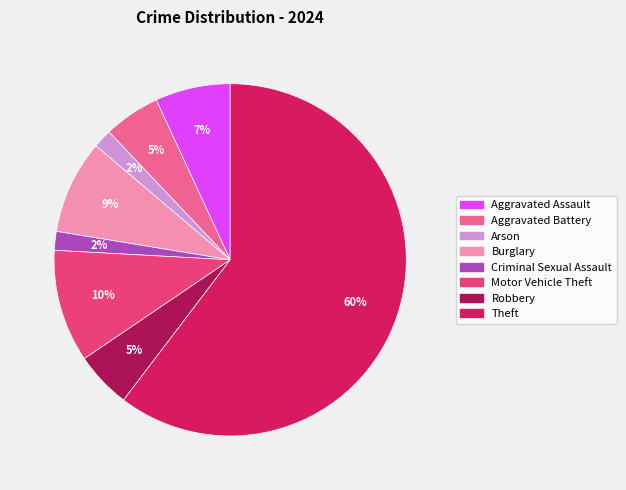

Is there any slice that represents more than half of the pie?

Yes